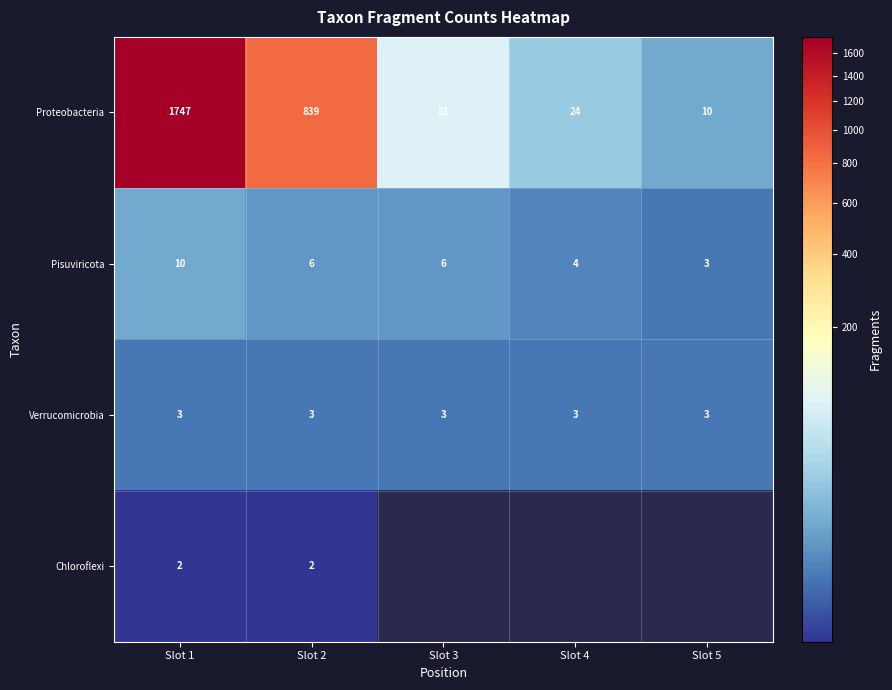

How many series are shown in this chart?

4